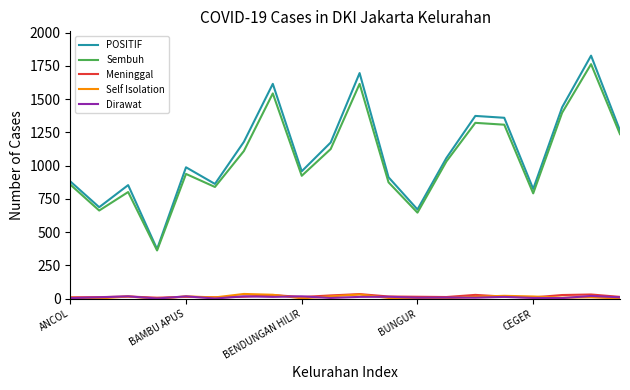

What is the maximum value for POSITIF?

1827